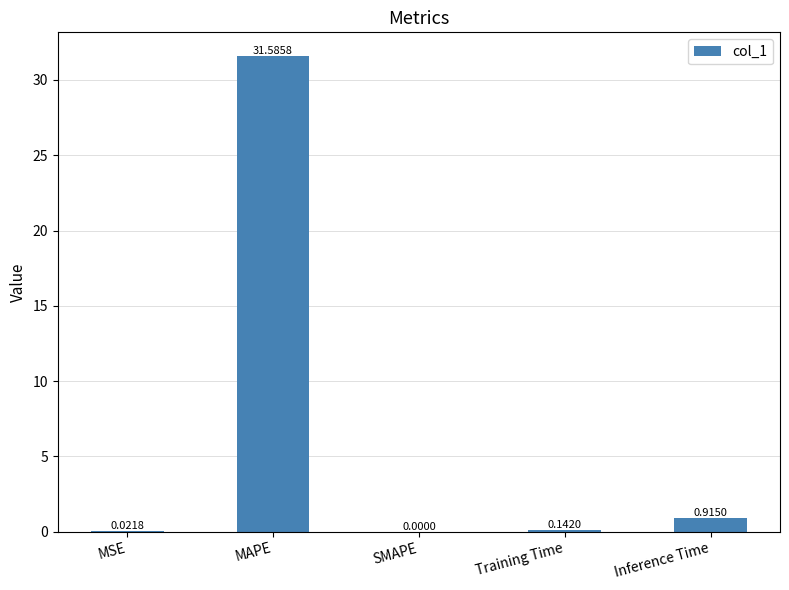

What is the change in value from SMAPE to Training Time?

+0.1